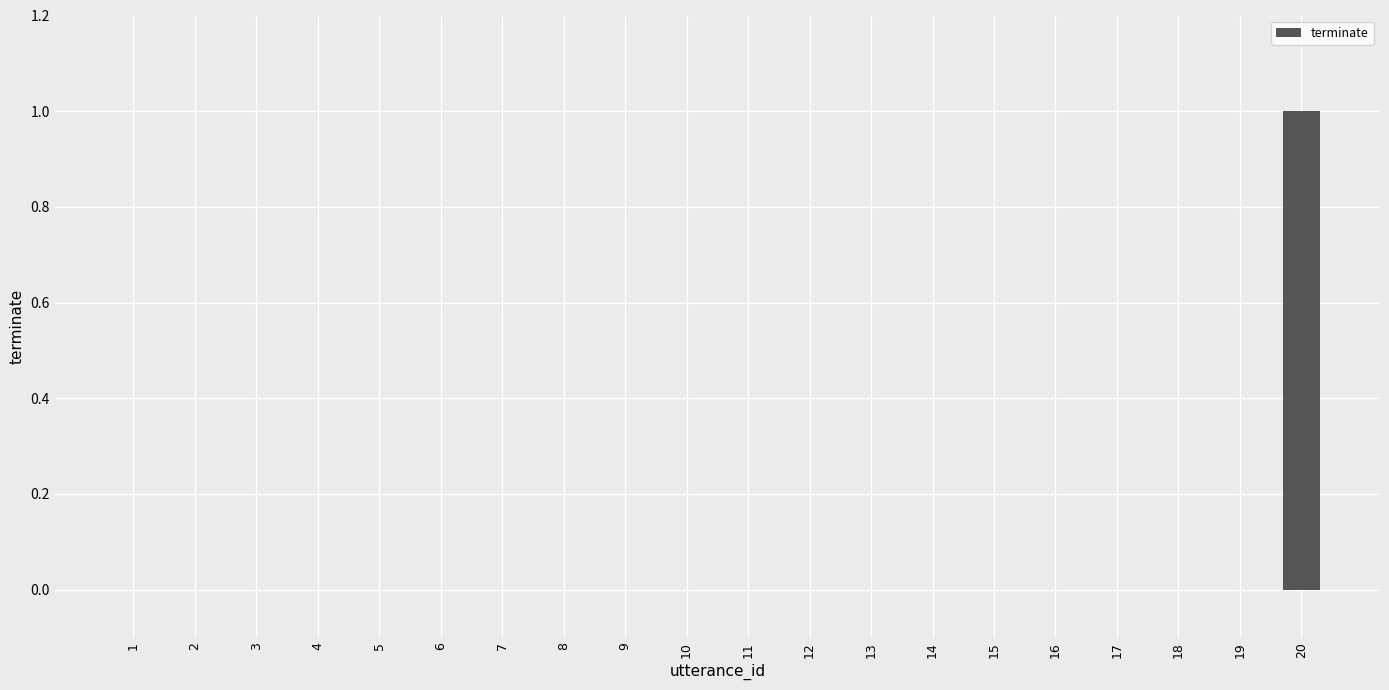

How many series are shown in this chart?

1